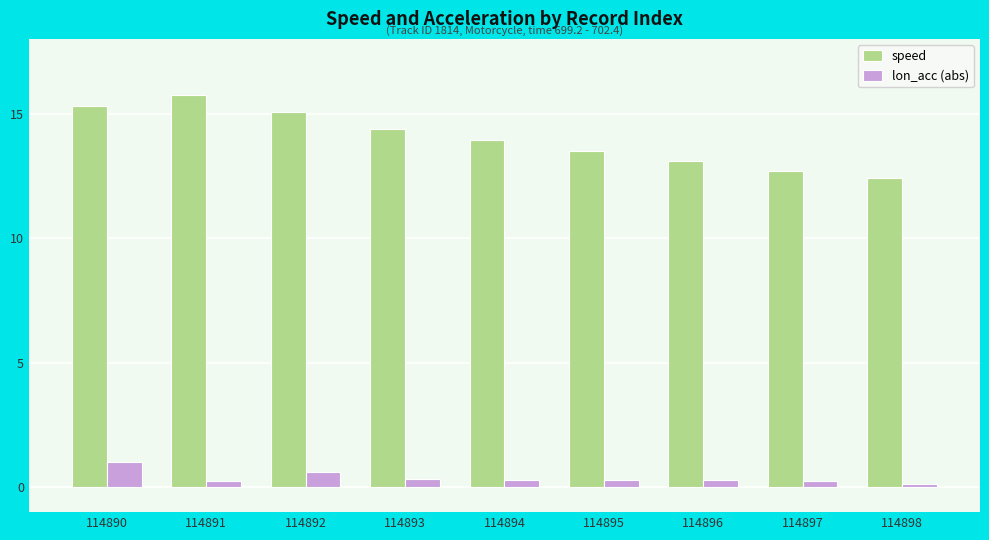

Rank the series by their maximum value, from highest to lowest.

speed, lon_acc (abs)